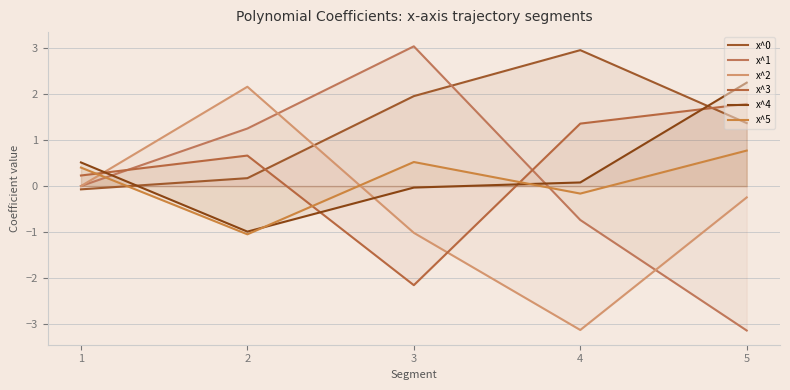

How many values in x^4 are below zero?

2